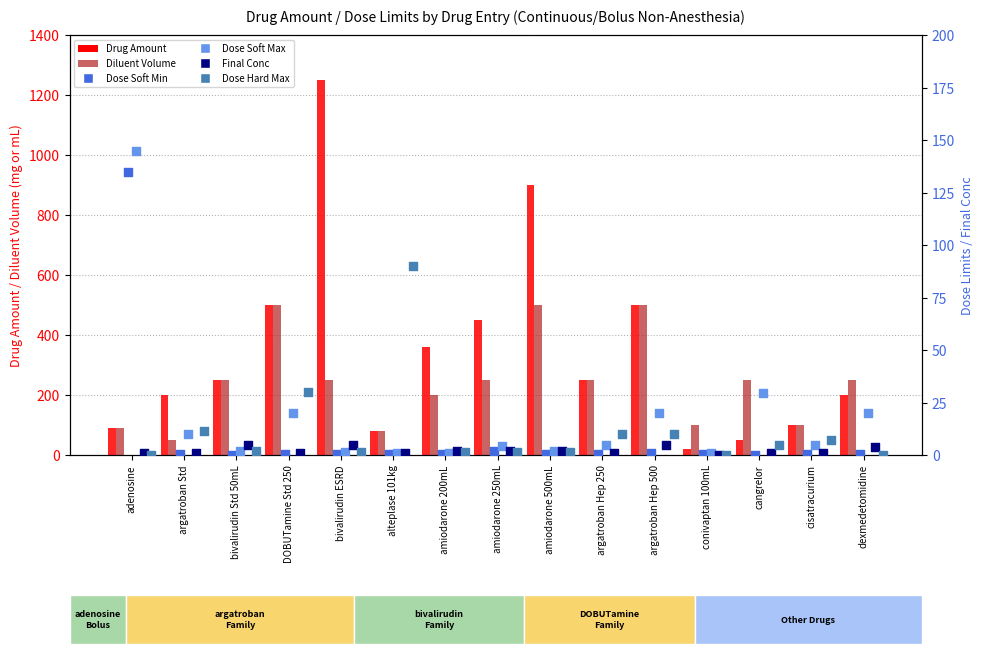

Is the value of Dose Hard Max at argatroban Std greater than the value of Dose Soft Max at bivalirudin ESRD?

Yes